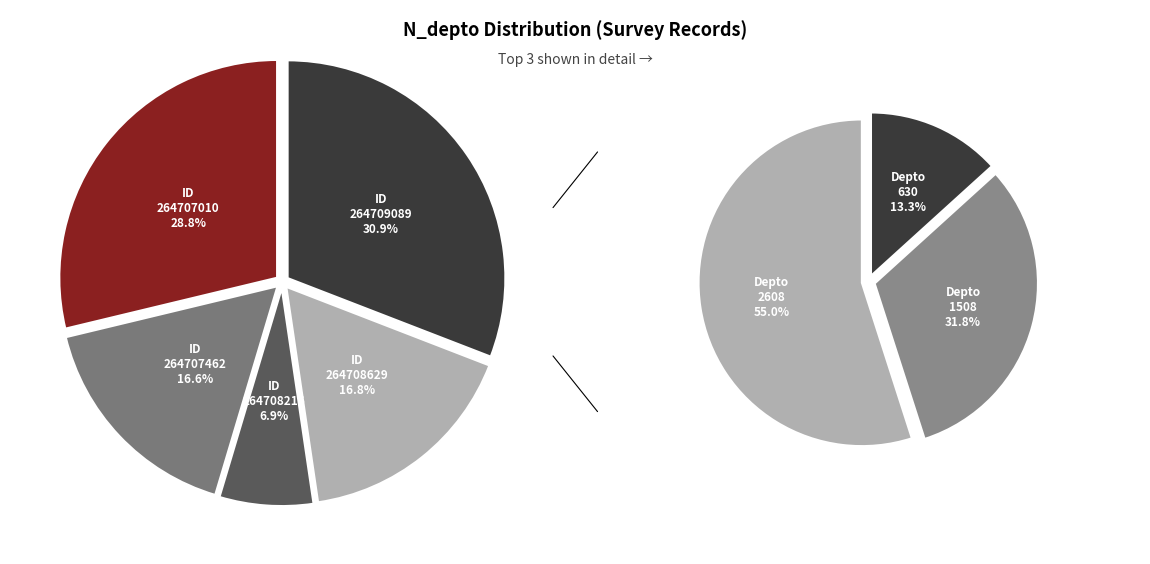

Which category has the biggest portion of the pie?

264709089